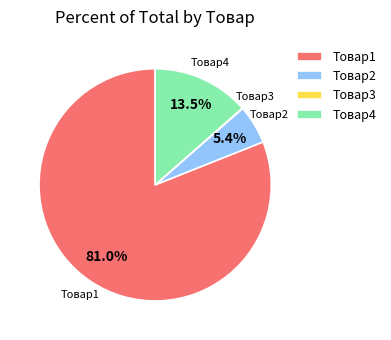

Which slice is the largest?

Товар1